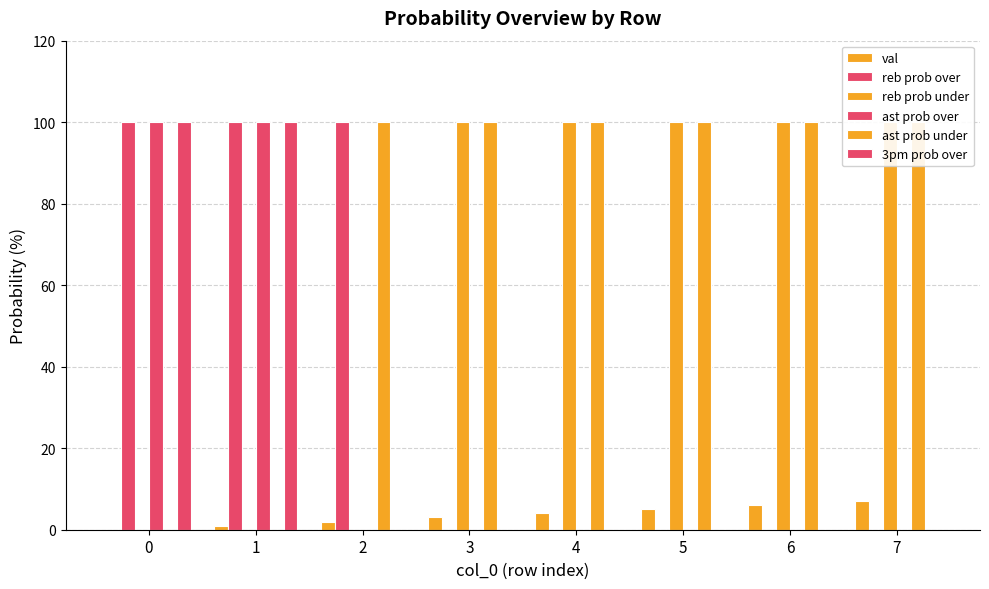

What is the sum of the ast prob under values at 0 and 7?

100